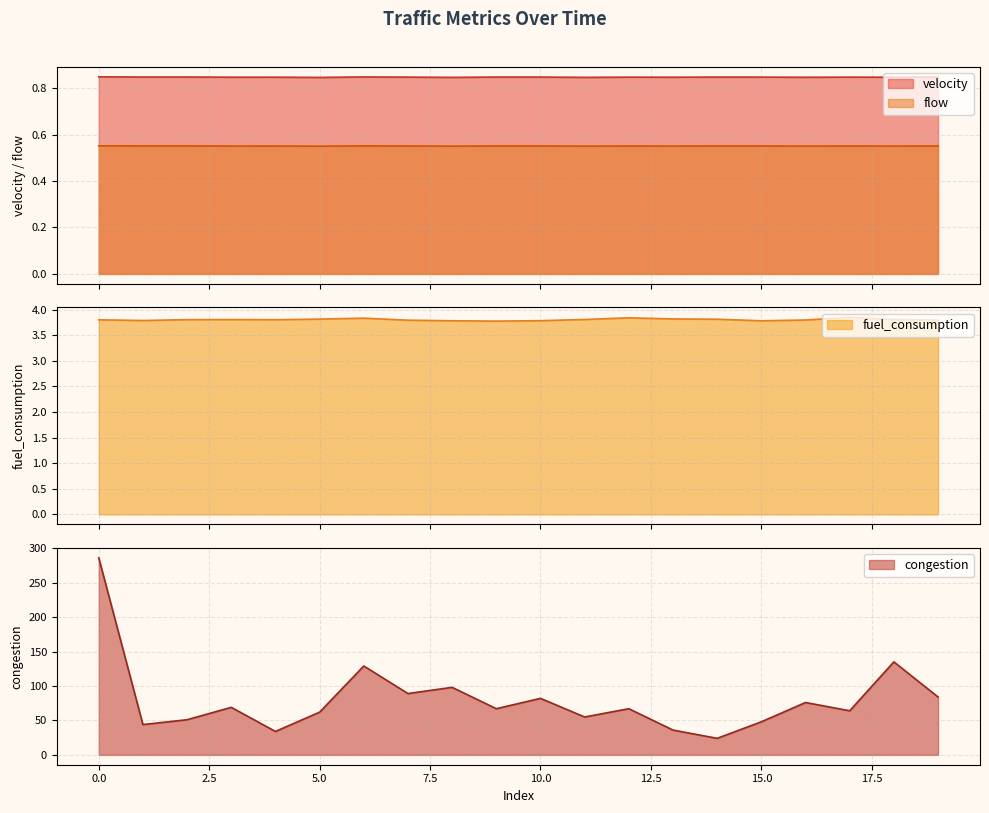

What are all the series names shown in the legend?

velocity, flow, fuel_consumption, congestion